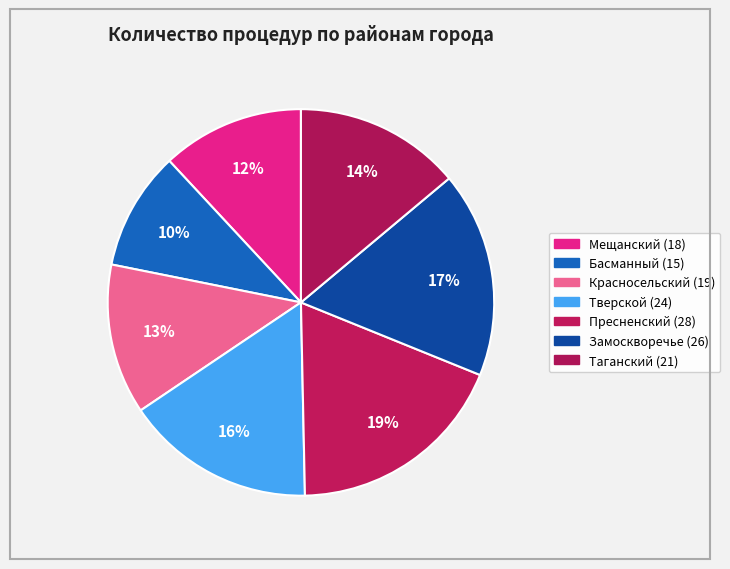

How many segments does this pie chart have?

7